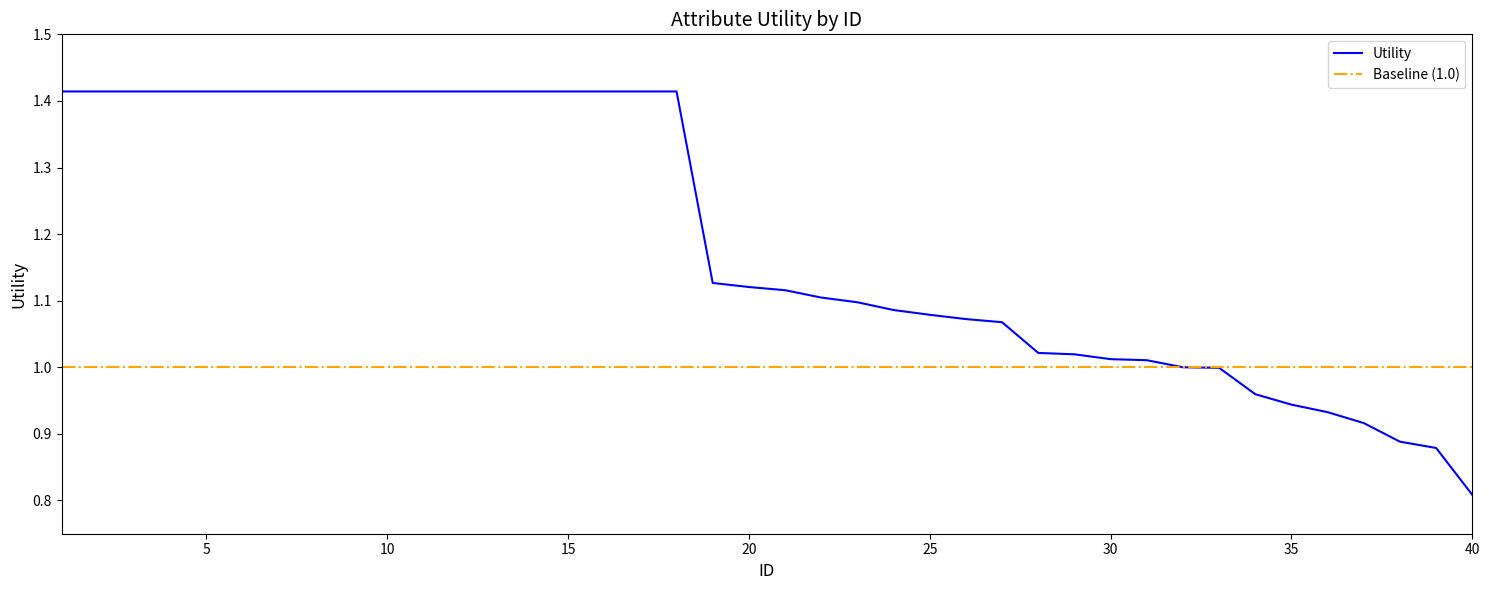

Which label corresponds to the largest value in the chart?

1